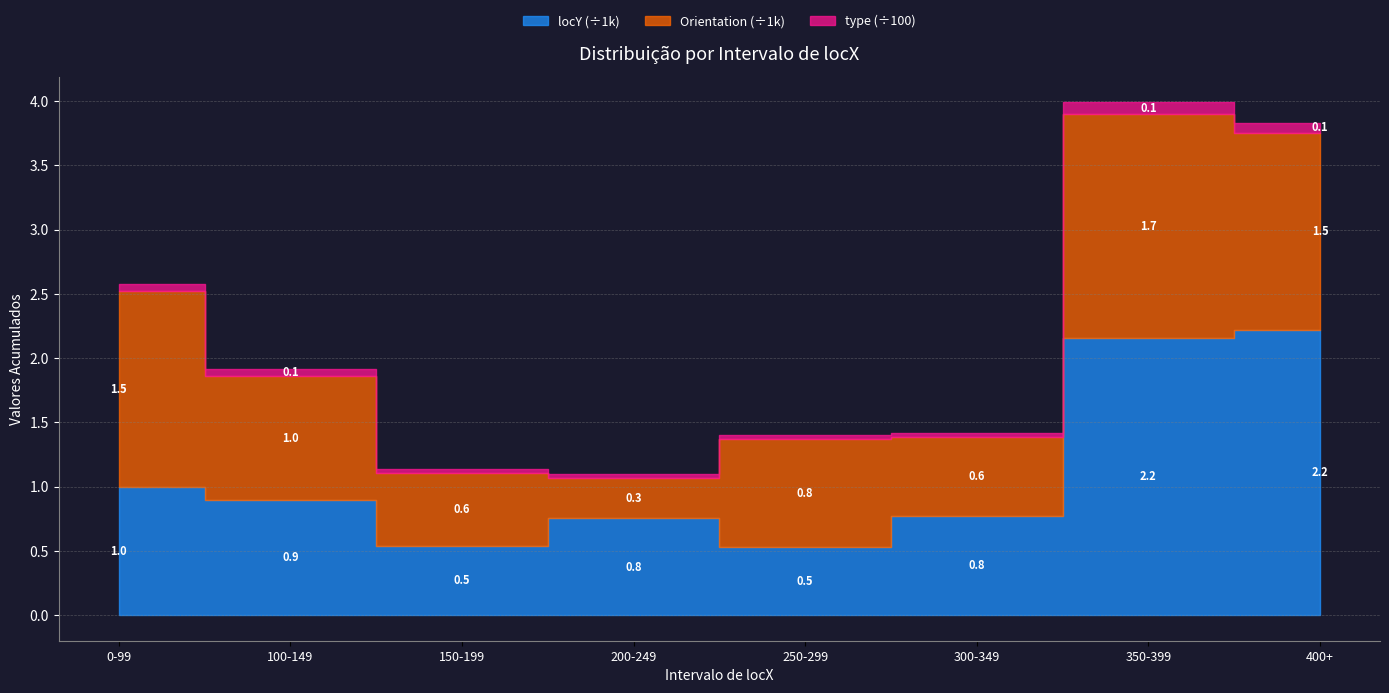

Which series has the largest total across all categories?

locY